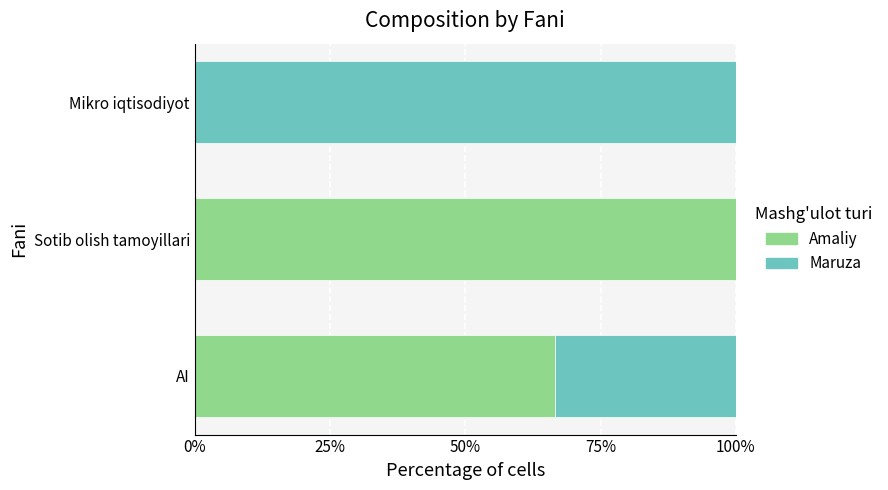

The value of Amaliy at Sotib olish tamoyillari is 100.0. True or false?

True